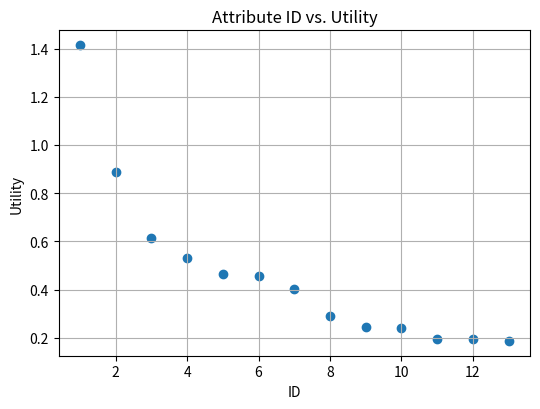

What is the range of Y values (max minus min)?

1.2